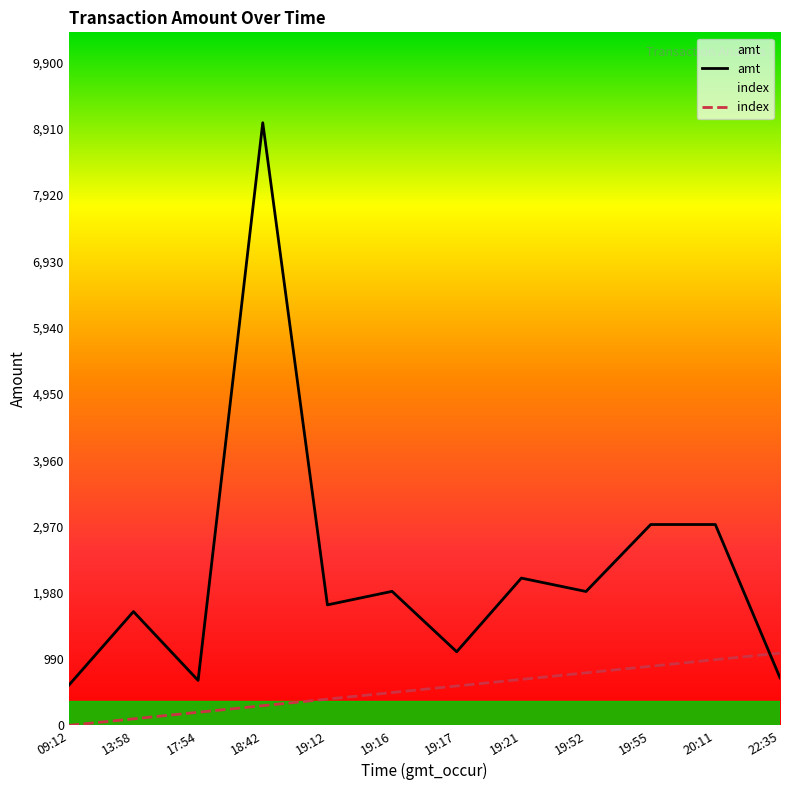

What is the difference between the highest and lowest values at 19:21?

1512.7